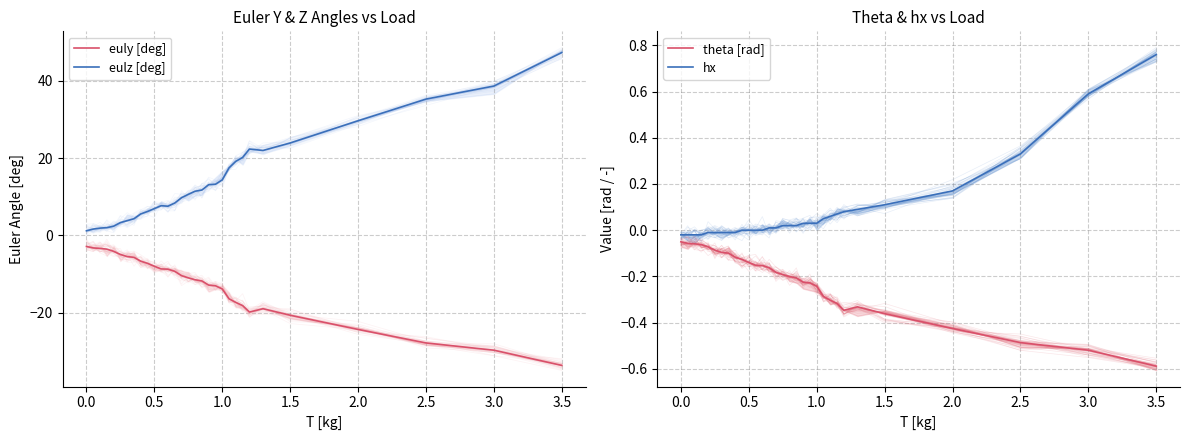

What are all the series names shown in the legend?

euly [deg], eulz [deg], theta [rad], hx